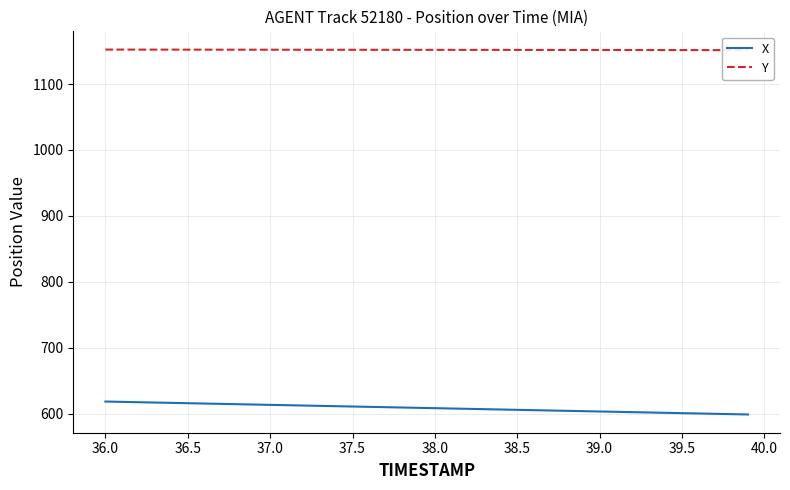

What is the difference between the second highest and second lowest values in the Y series?

0.8